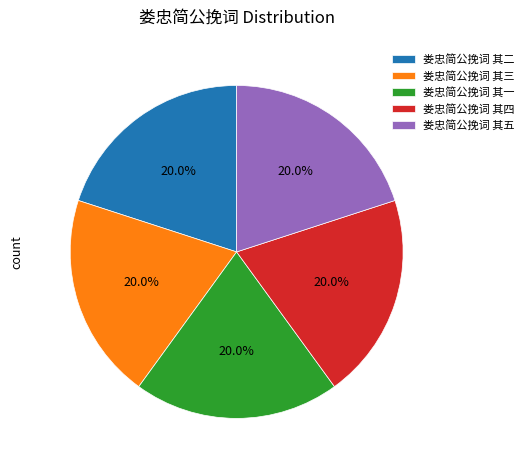

What percentage is NOT represented by 娄忠简公挽词 其三?

80.0%